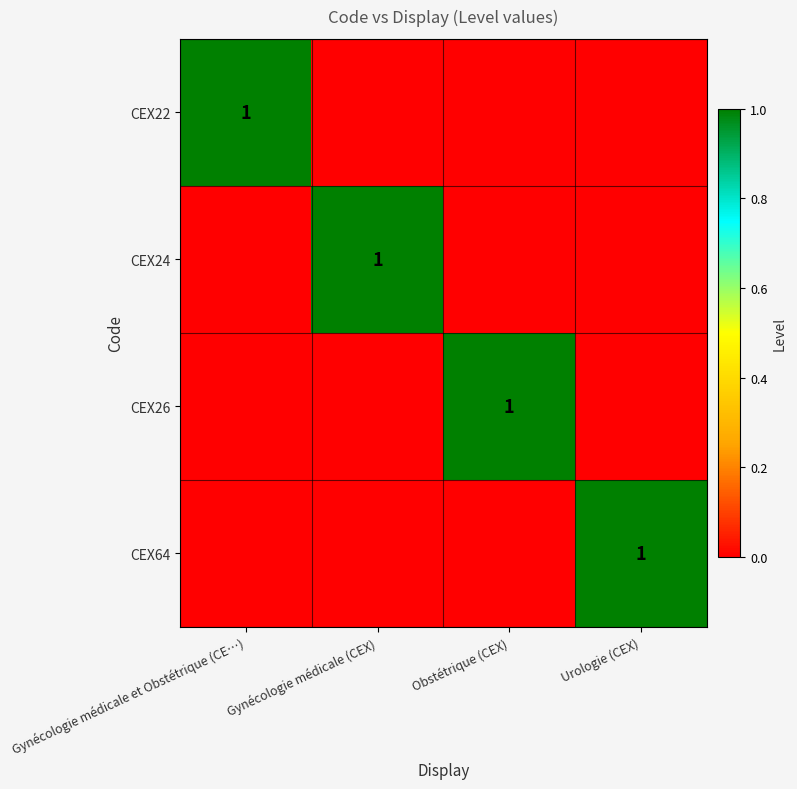

Which category has the highest value across all series?

Gynécologie médicale et Obstétrique (CE…)